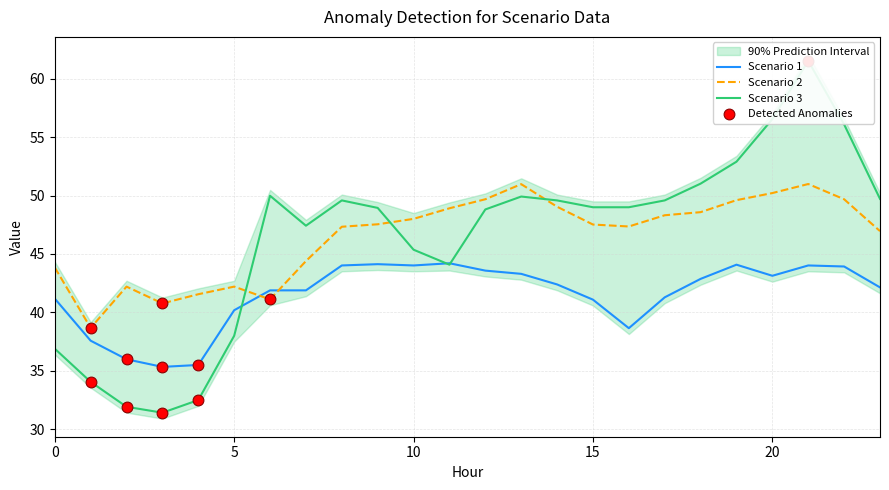

What is the lowest value of the Scenario 2 series?

38.7